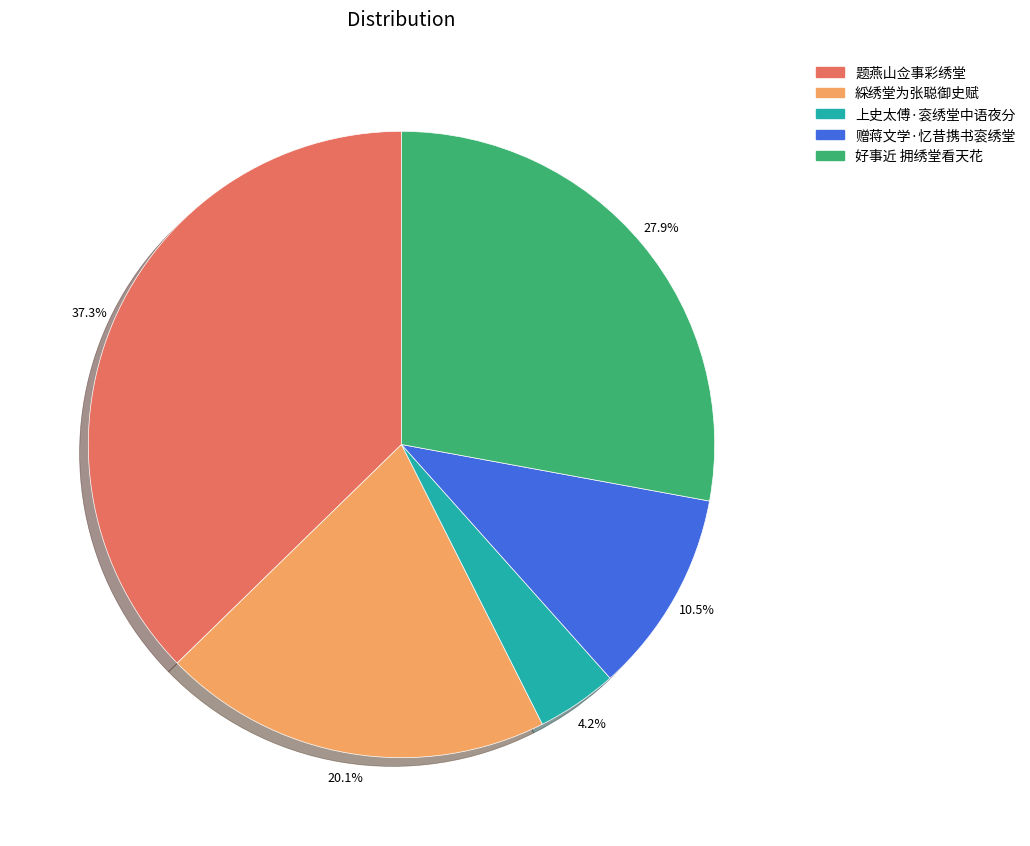

To the nearest percent, what portion does 上史太傅·衮绣堂中语夜分 represent?

4%